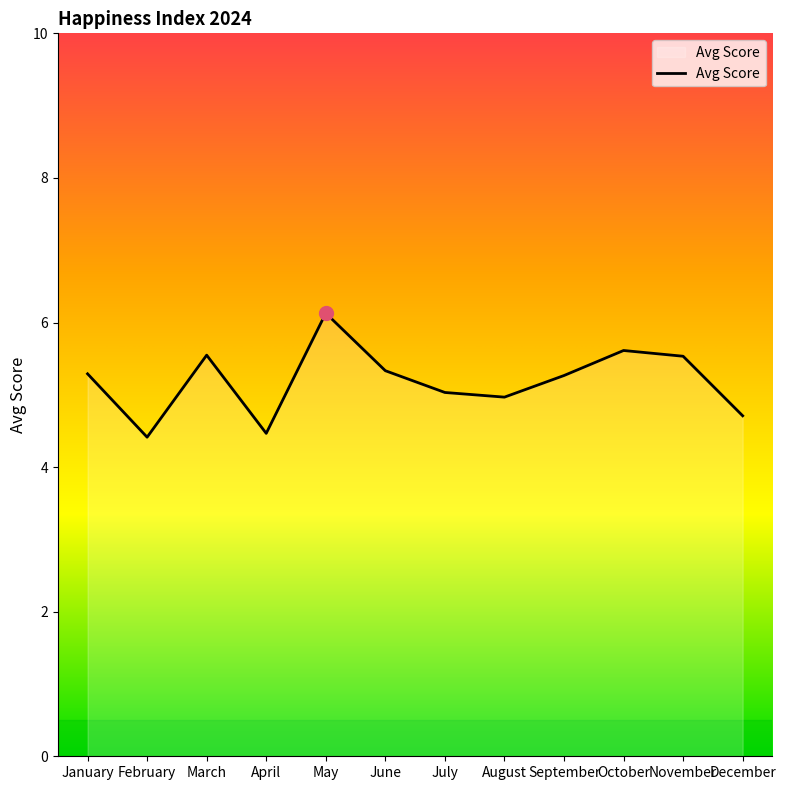

What is the ratio of the value at December to the value at September?

0.9